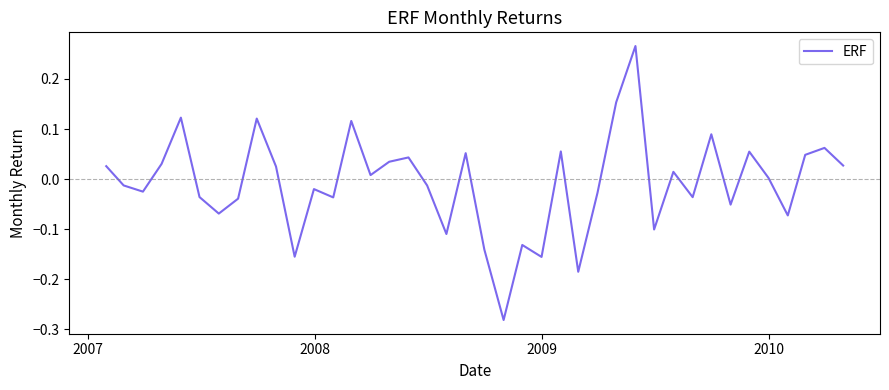

How many lines are shown in the chart?

1